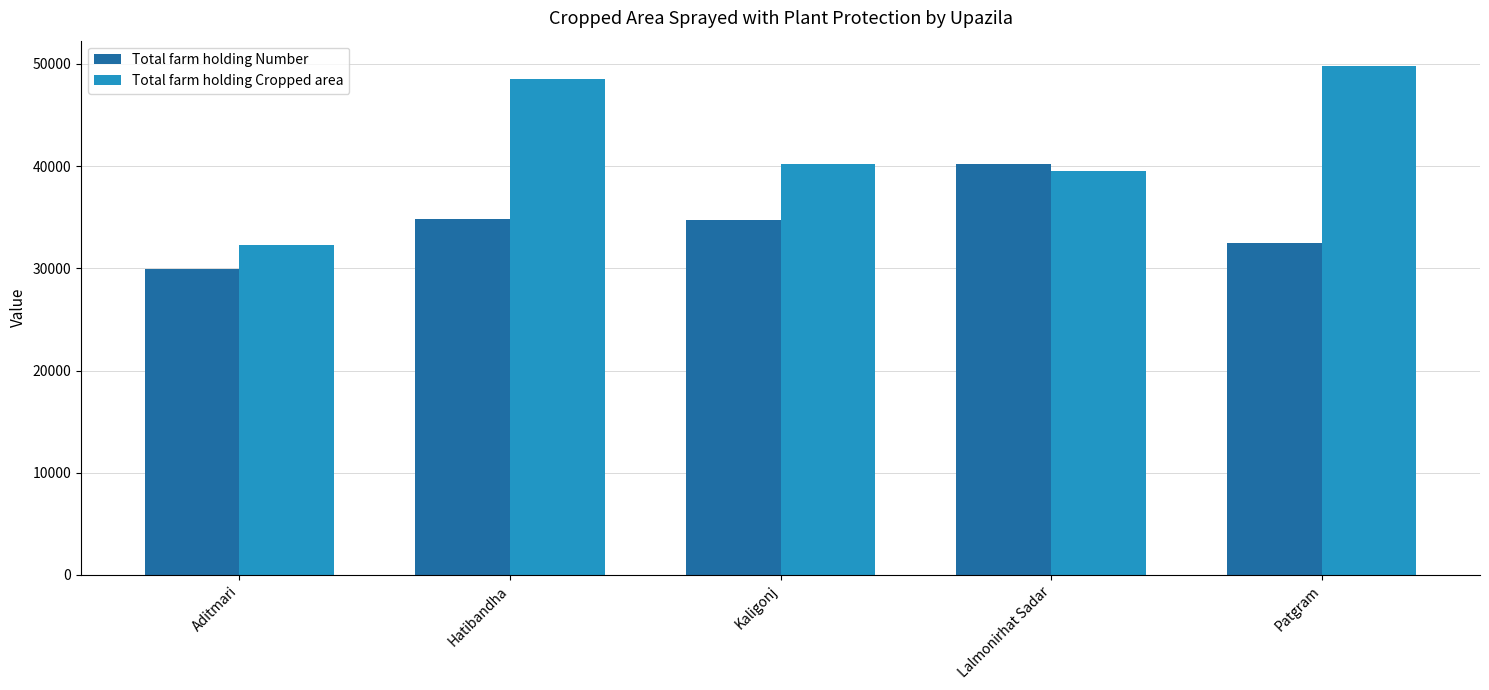

What is the sum of the Total farm holding Number values at Patgram and Aditmari?

62443